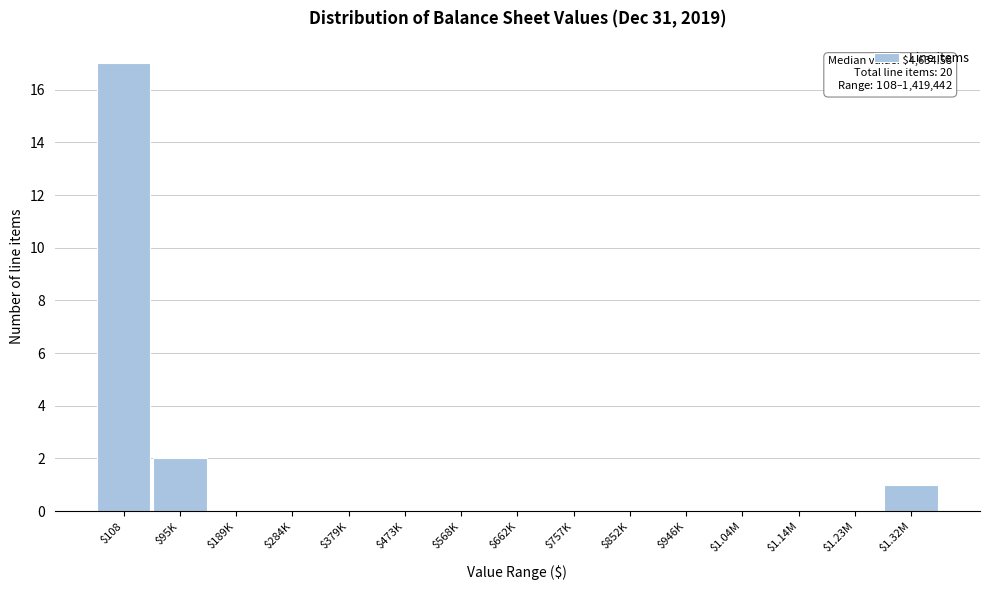

What is the sum of all values?

20